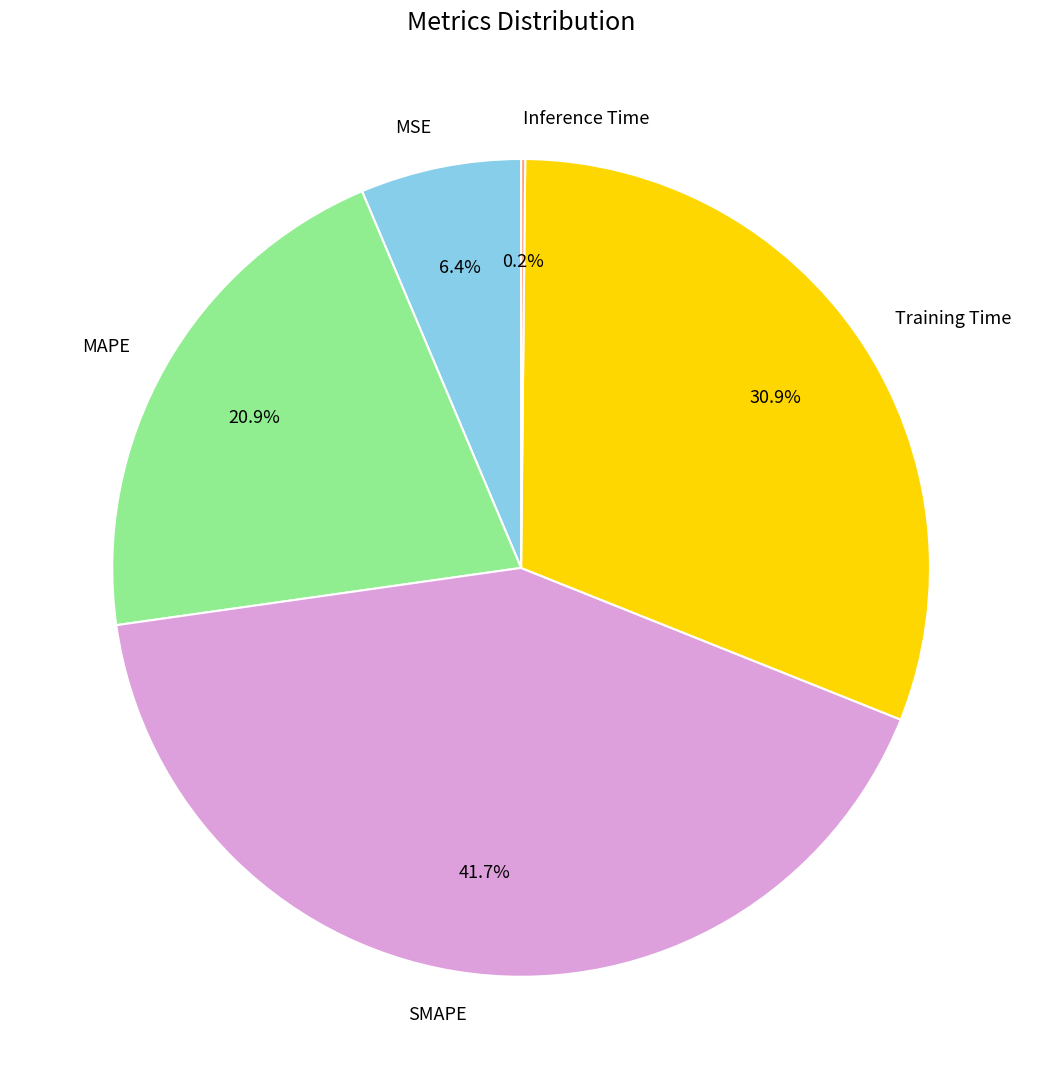

The MSE slice represents 6% of the pie. True or false?

True